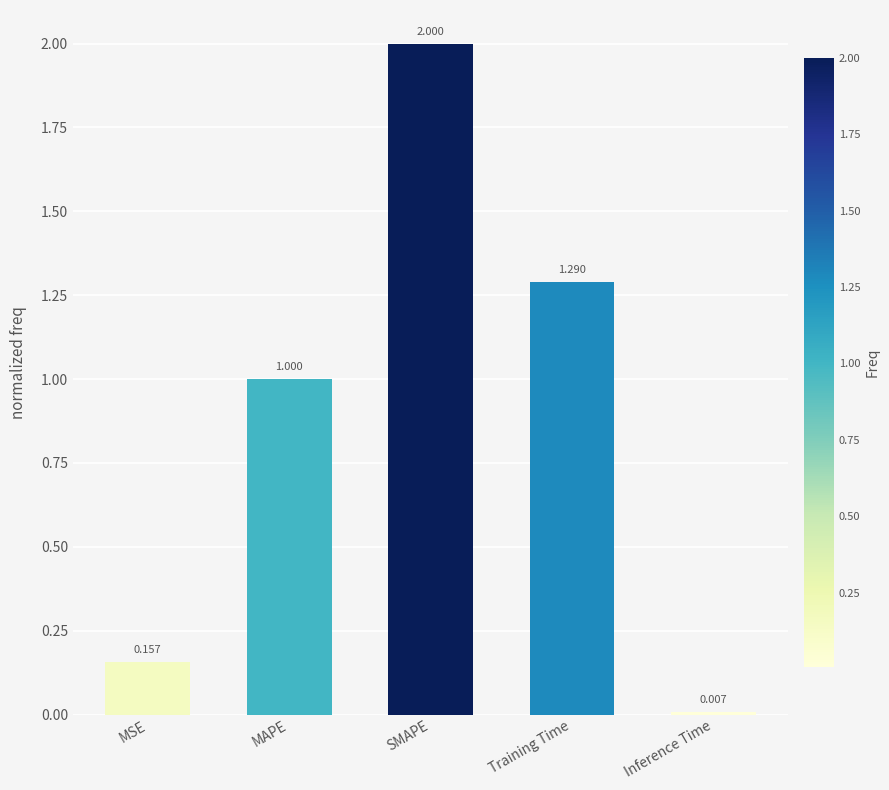

Does the chart contain any negative values?

No